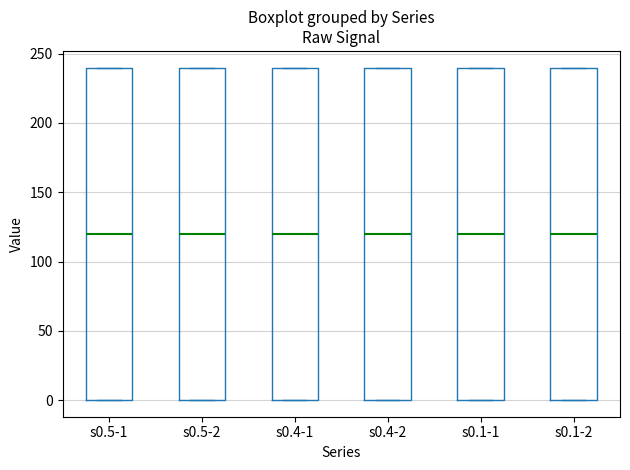

Reading left to right, transcribe this box plot: for each box, give where its median line is, the range the box spans, and where its two whiskers end, as read against the y-axis. The values are not printed on the chart, so give them approximately, as read against the axis.

s0.5-1: median 120, box 0 to 240, whiskers 0 to 240
s0.5-2: median 120, box 0 to 240, whiskers 0 to 240
s0.4-1: median 120, box 0 to 240, whiskers 0 to 240
s0.4-2: median 120, box 0 to 240, whiskers 0 to 240
s0.1-1: median 120, box 0 to 240, whiskers 0 to 240
s0.1-2: median 120, box 0 to 240, whiskers 0 to 240